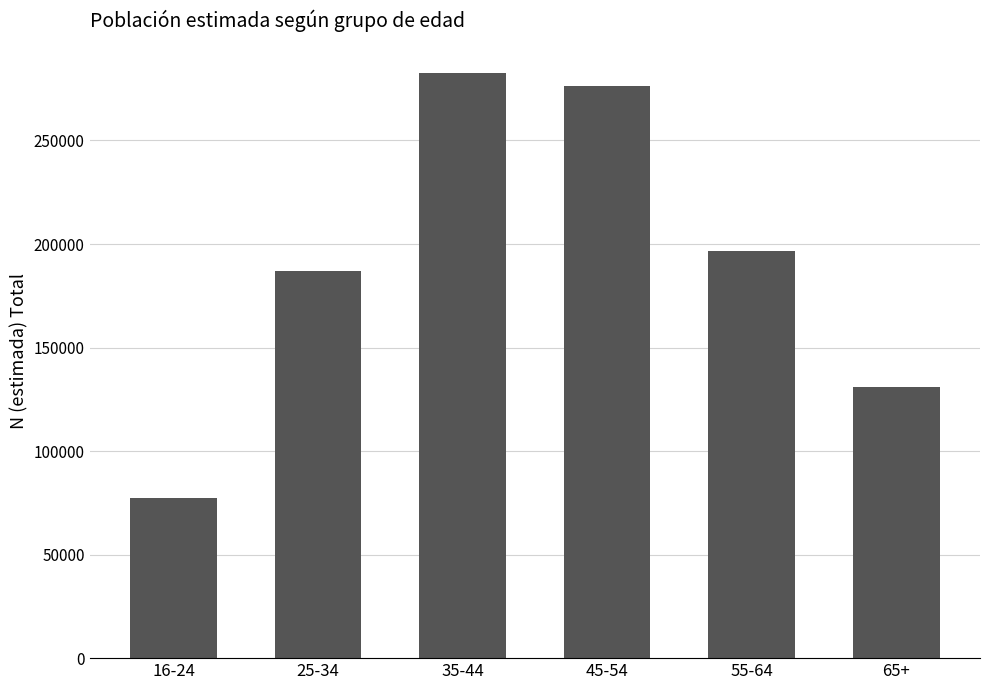

What is the difference between the maximum and minimum values?

205270